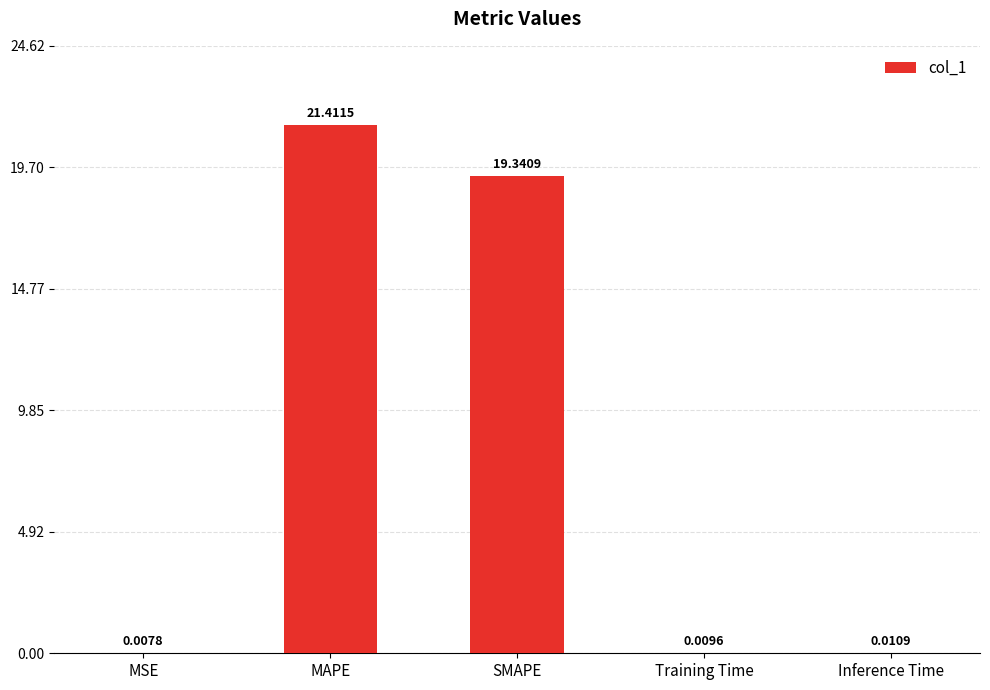

Which has a higher value, Training Time or SMAPE?

SMAPE